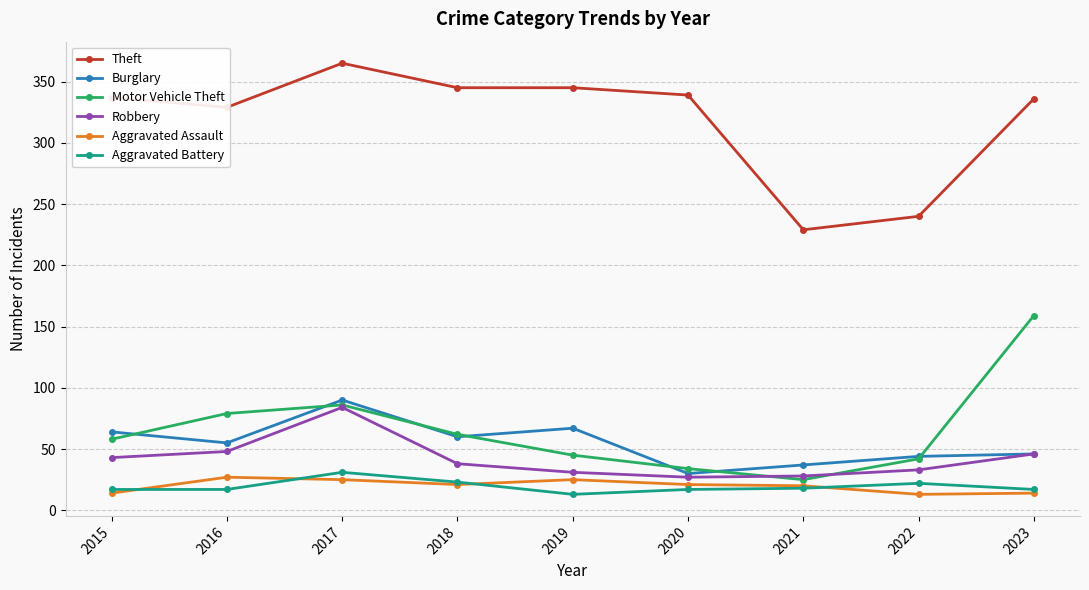

Which label corresponds to the largest value in the chart?

2017